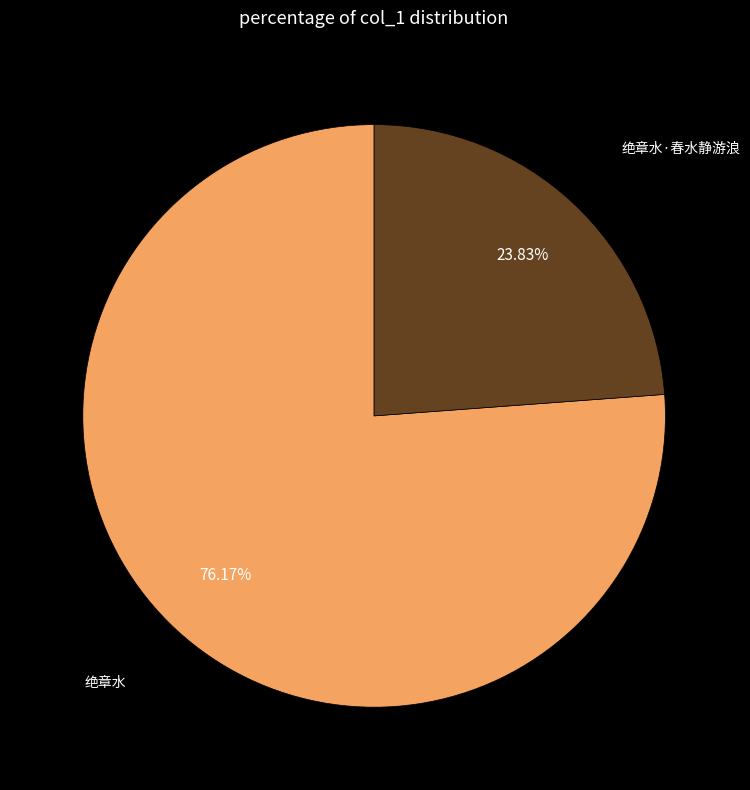

How many segments does this pie chart have?

2